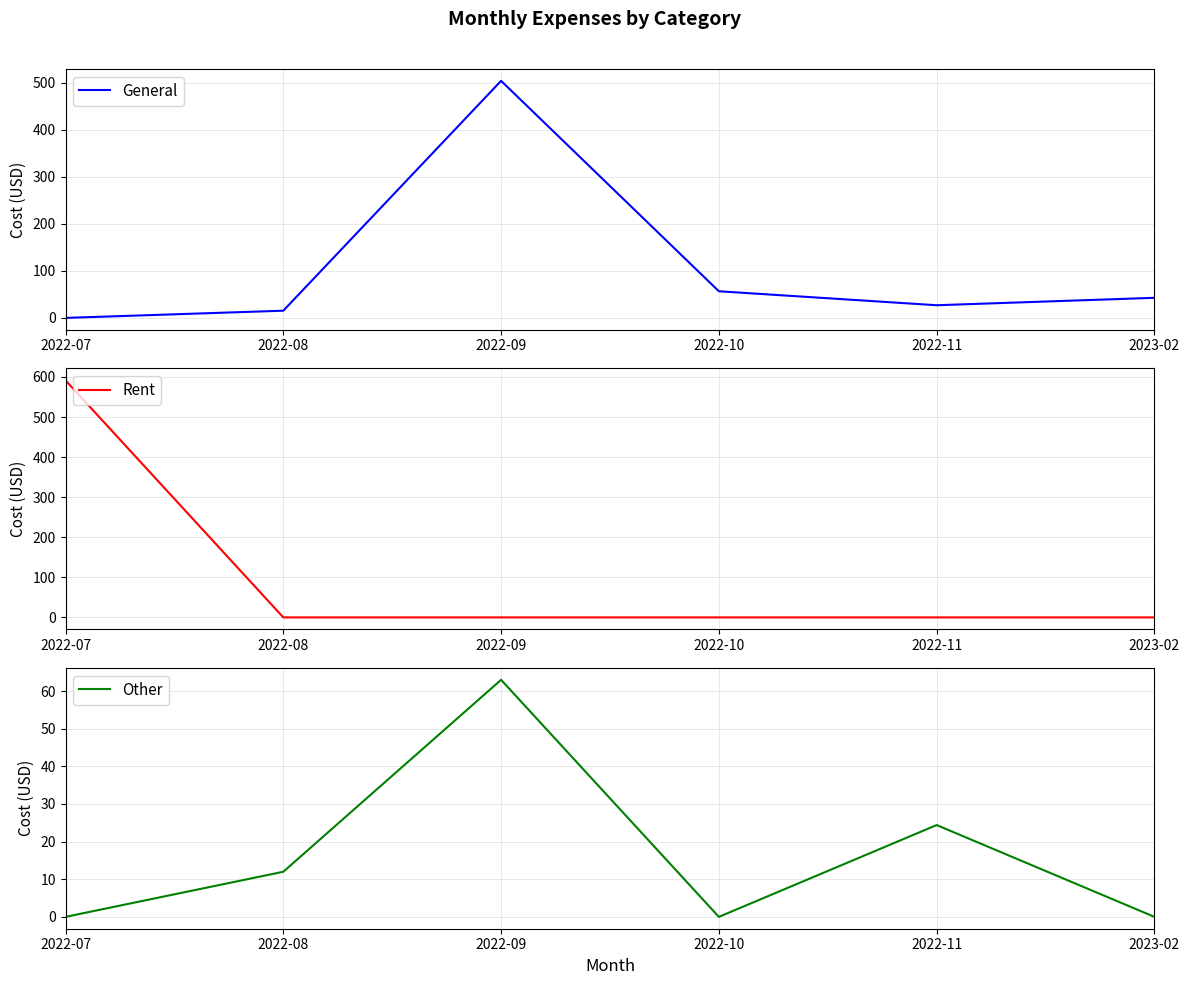

Where is Rent nearest to the value 295?

2022-08